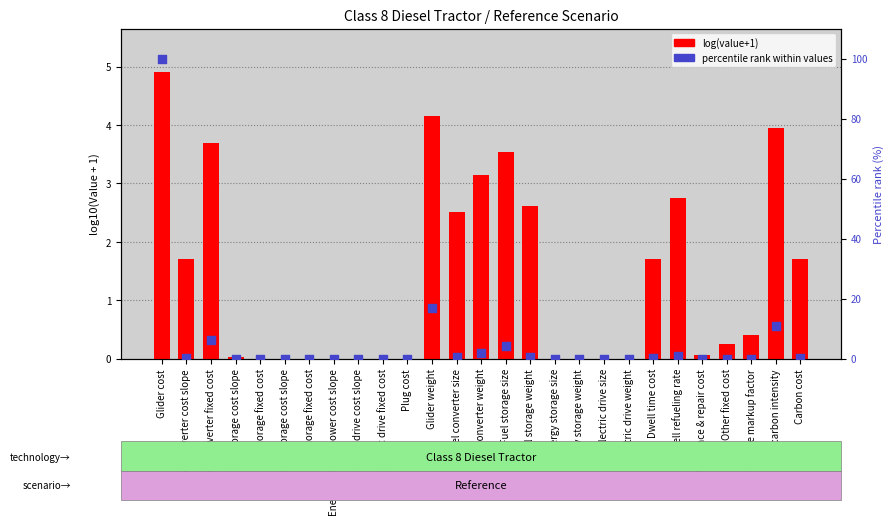

At which category is the sum across all series the highest?

Glider cost